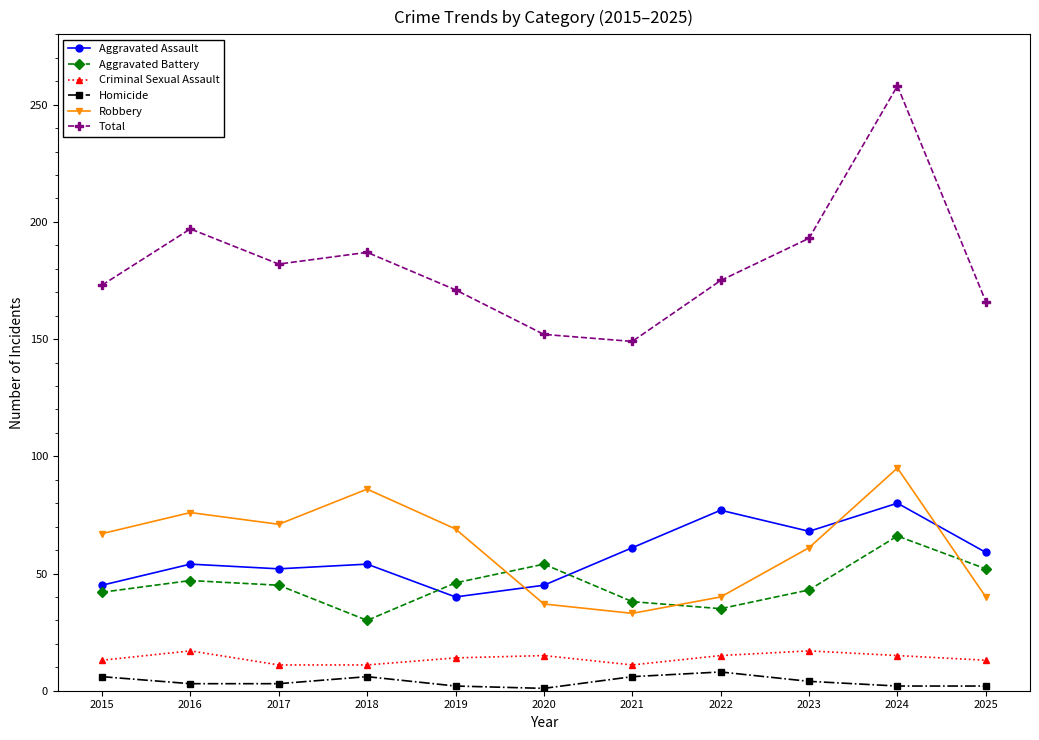

How many lines are shown in the chart?

6